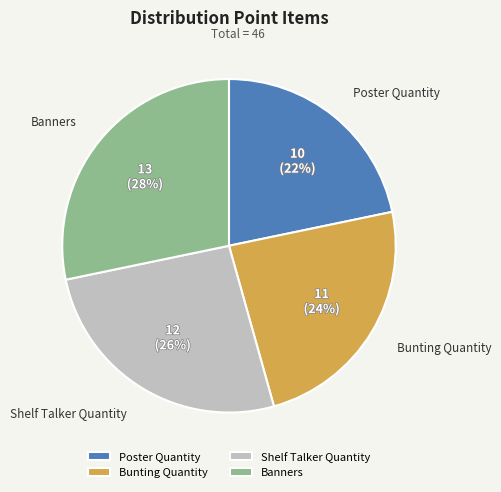

Which has a higher value, Banners or Bunting Quantity?

Banners